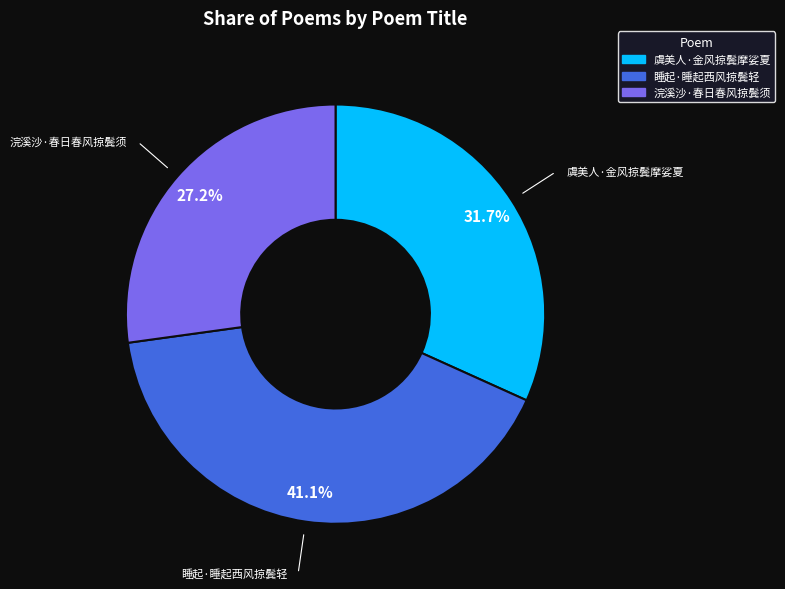

To the nearest percent, what is the combined percentage of 浣溪沙·春日春风掠鬓须 and 睡起·睡起西风掠鬓轻?

68%